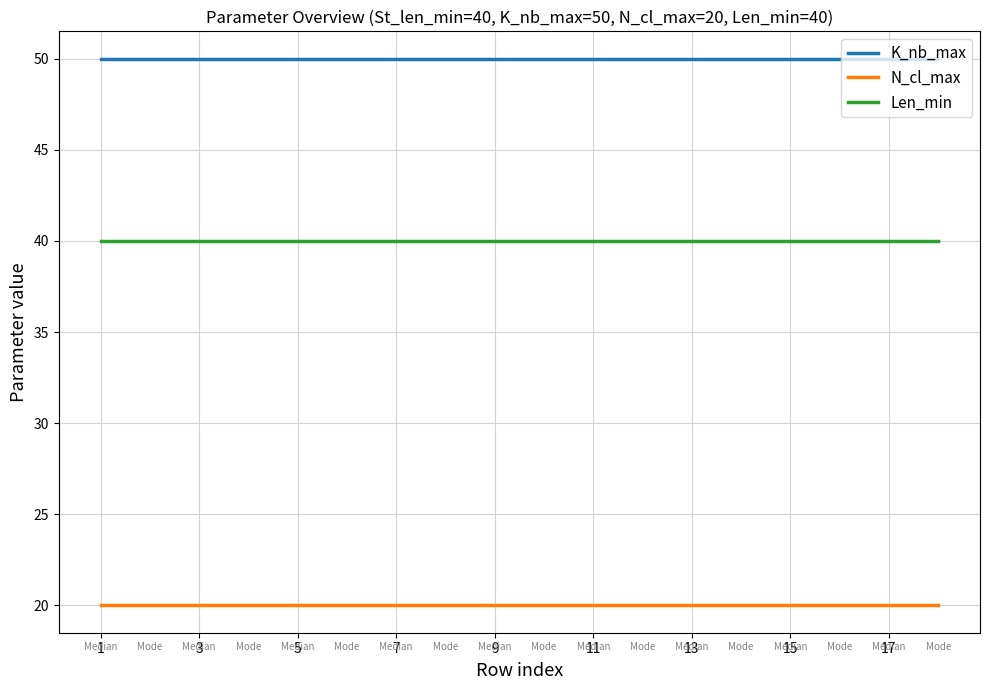

Reading left to right, what are all the values shown in this chart?

K_nb_max: 50	50	50	50	50	50	50	50	50	50	50	50	50	50	50	50	50	50
N_cl_max: 20	20	20	20	20	20	20	20	20	20	20	20	20	20	20	20	20	20
Len_min: 40	40	40	40	40	40	40	40	40	40	40	40	40	40	40	40	40	40